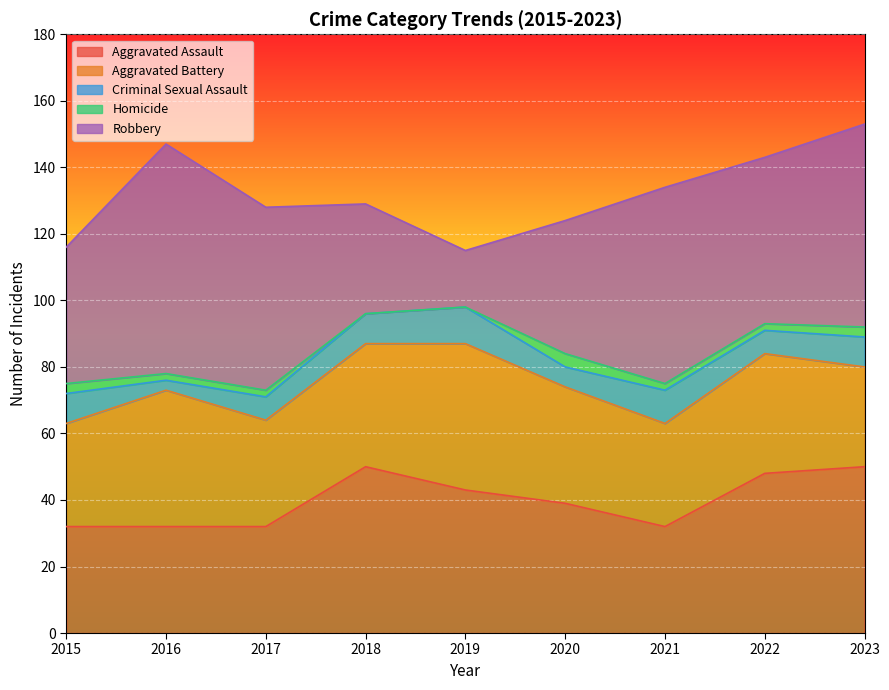

Rank the categories by Aggravated Battery value from lowest to highest.

2023, 2015, 2021, 2017, 2020, 2022, 2018, 2016, 2019